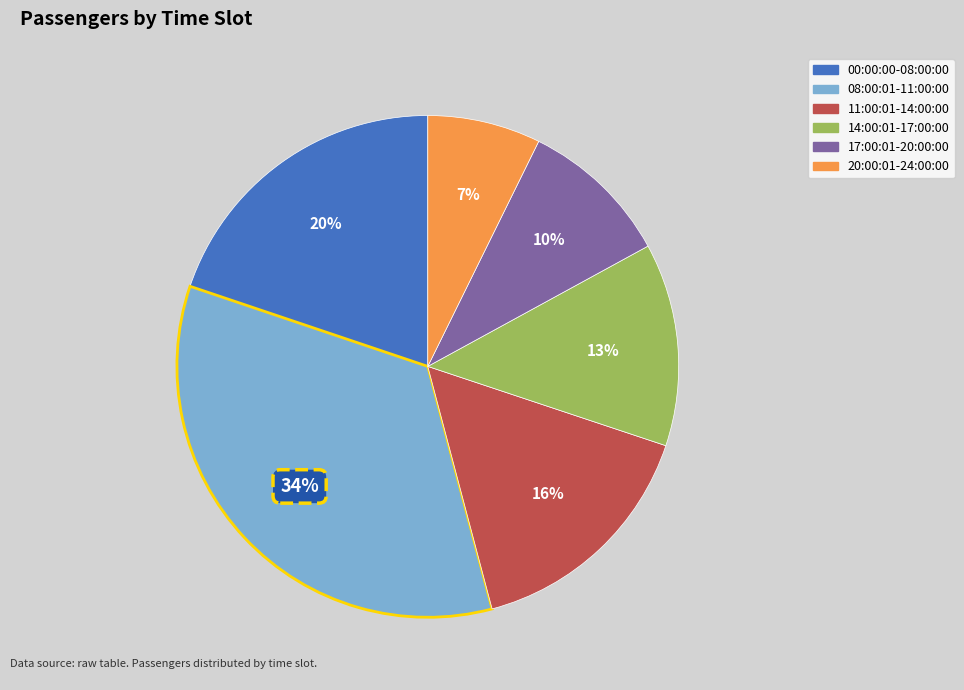

Which slice is the smallest?

20:00:01-24:00:00